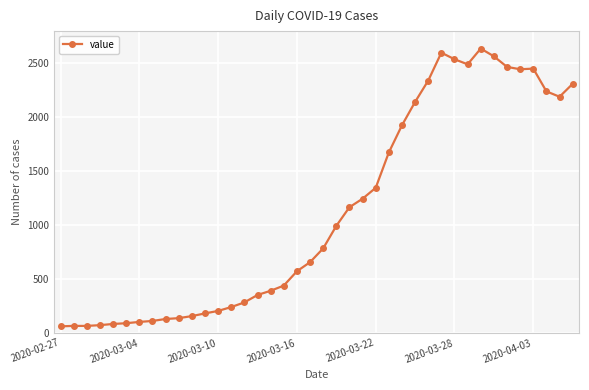

True or false: there are more than 1 points higher than both neighbors.

True